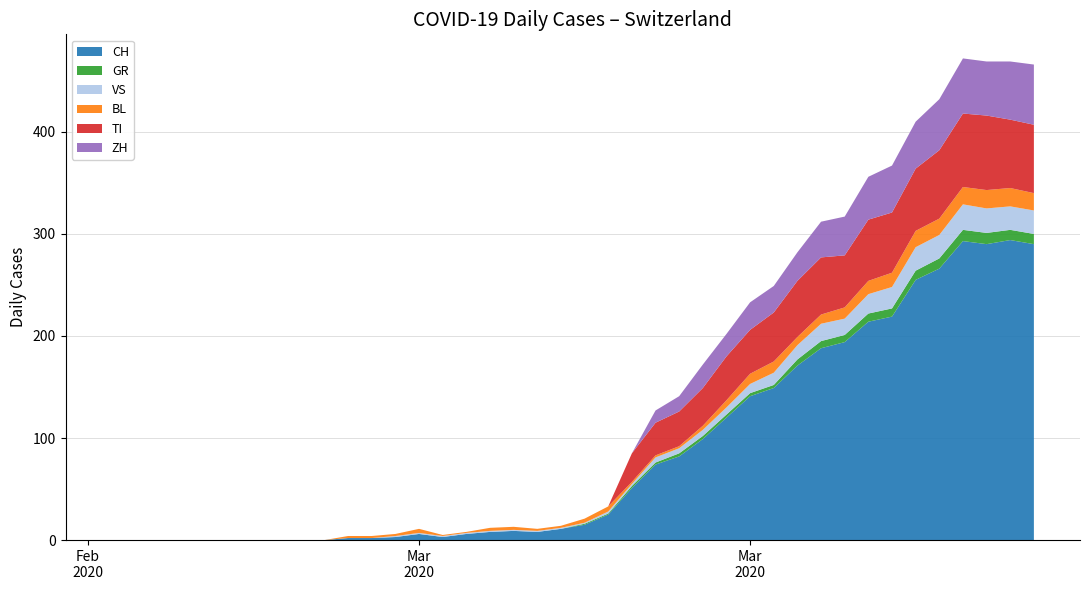

Reading left to right, transcribe all the data shown in this chart.

CH: 0	0	0	0	0	0	0	0	0	0	2	2	3	6	3	6	8	9	8	11	15	25	51	74	82	99	120	141	149	171	188	194	214	219	255	266	293	290	294	290
GR: 0	0	0	0	0	0	0	0	0	0	0	0	0	0	0	0	0	0	0	0	1	1	2	2	3	3	3	3	3	6	7	7	8	8	9	10	11	11	10	10
VS: 0	0	0	0	0	0	0	0	0	0	0	0	1	1	1	1	1	1	1	1	1	2	2	5	5	6	7	9	12	14	17	16	19	21	23	23	25	24	23	23
BL: 0	0	0	0	0	0	0	0	0	0	2	2	2	4	1	1	3	3	2	2	4	5	2	2	2	4	7	10	11	8	9	11	13	14	16	16	17	18	18	17
TI: 0	0	0	0	0	0	0	0	0	0	0	0	0	0	0	0	0	0	0	0	0	0	28	32	34	37	43	43	48	55	56	51	60	59	61	67	72	73	67	67
ZH: 0	0	0	0	0	0	0	0	0	0	0	0	0	0	0	0	0	0	0	0	0	0	0	12	15	23	22	27	26	28	35	38	42	46	46	50	54	53	57	59